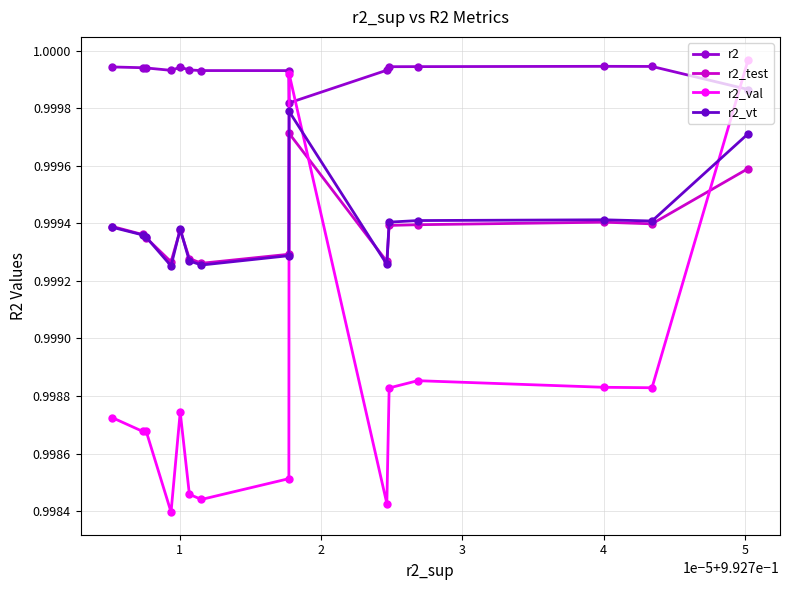

Which series has the largest range (max minus min)?

r2_val